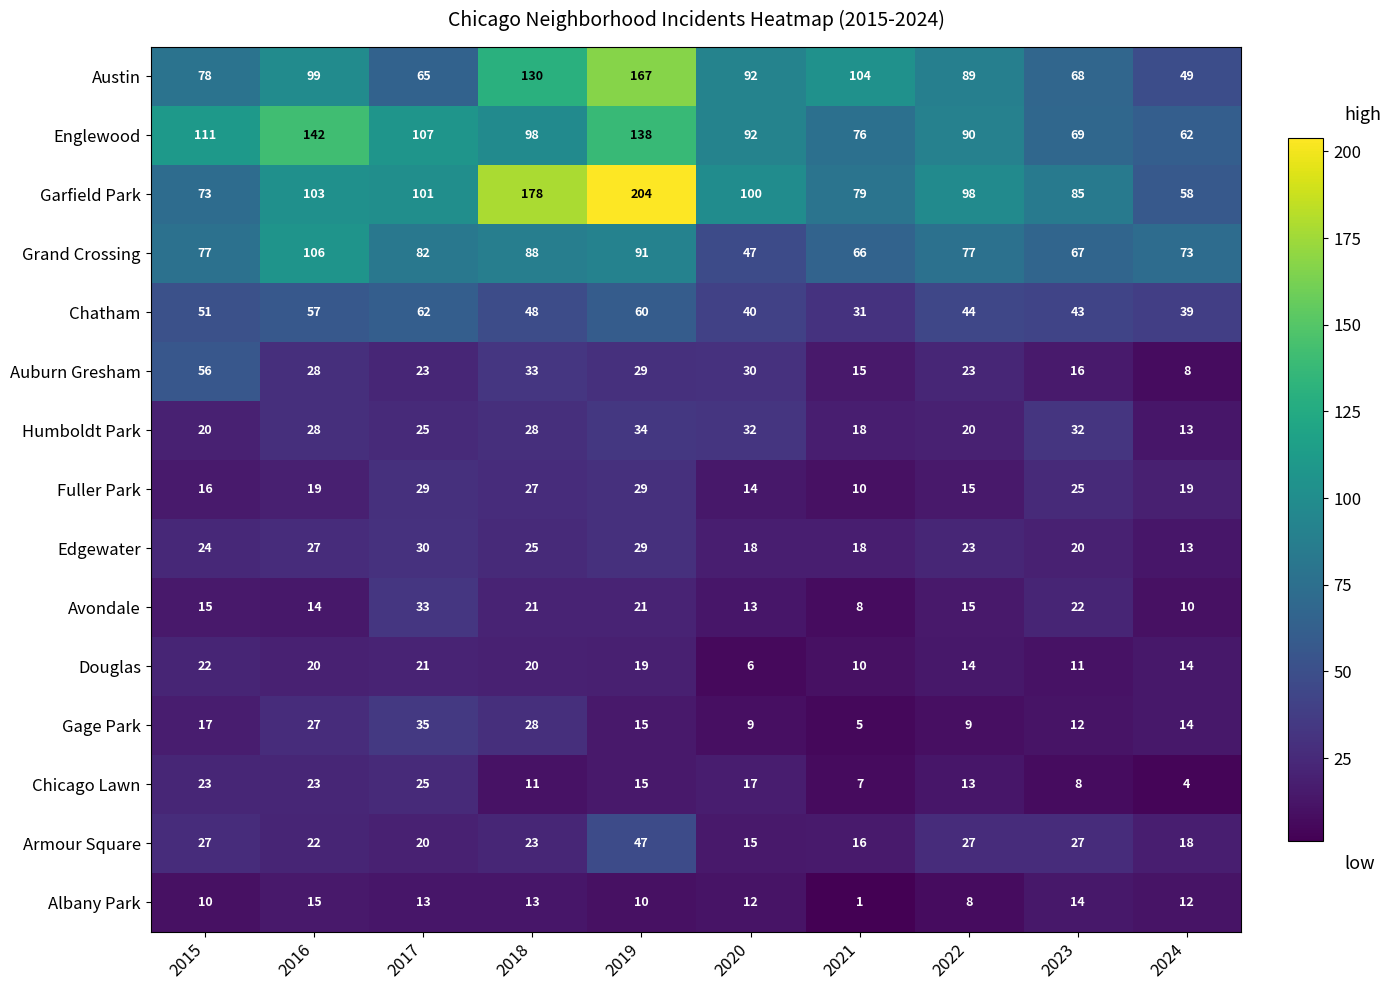

What is the approximate value of Douglas at 2016?

20